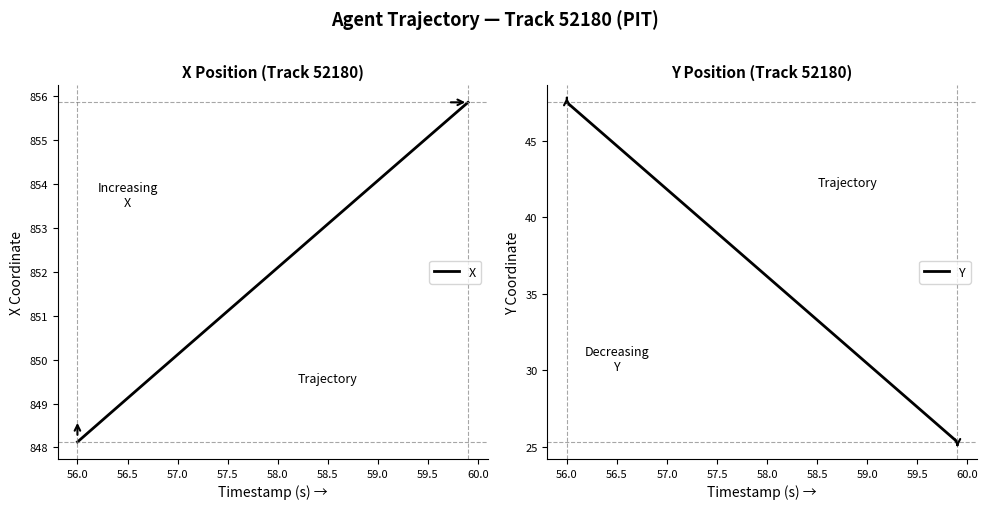

True or false: Y and X cross at least once.

False